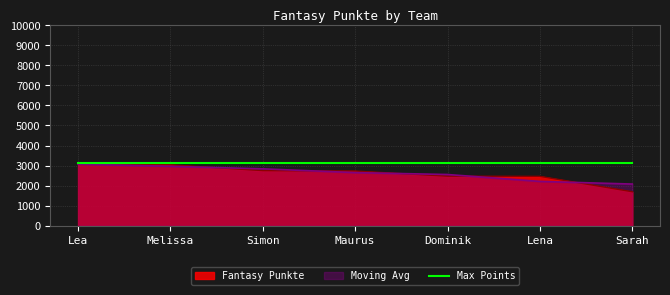

Which category has the highest value across all series?

Lea